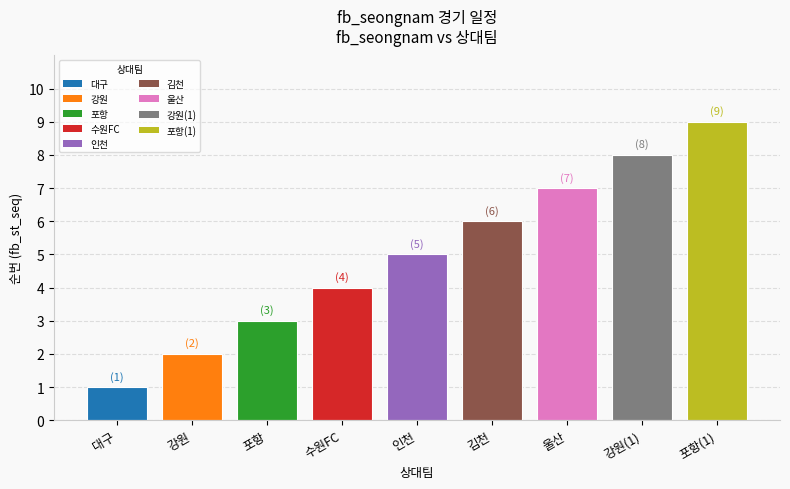

Does the chart contain stacked bars?

No